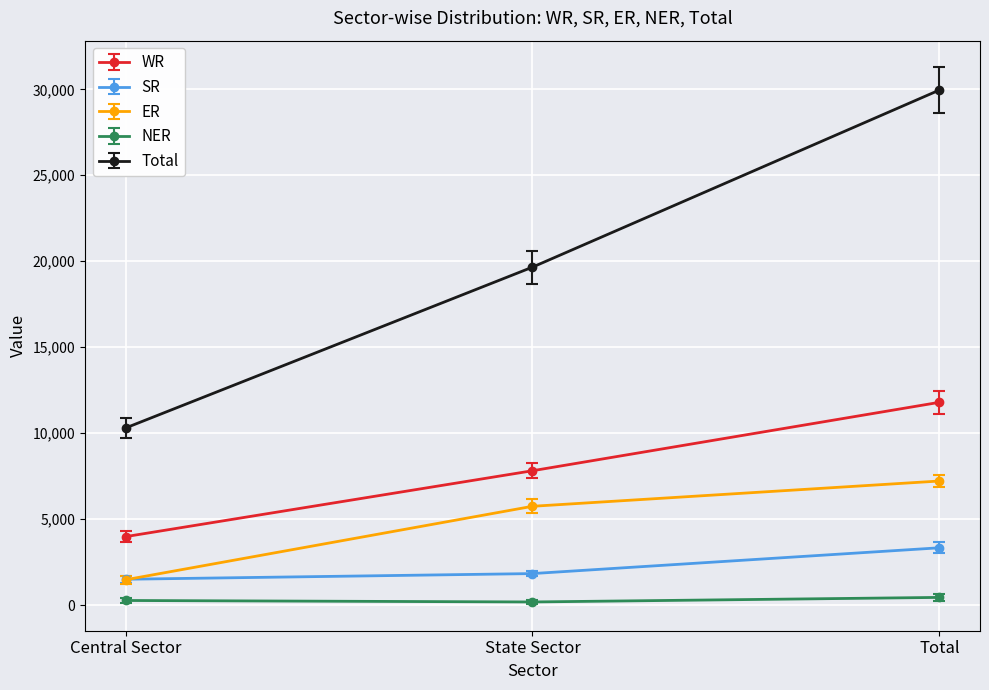

How many WR values are between 3979 and 11791?

3